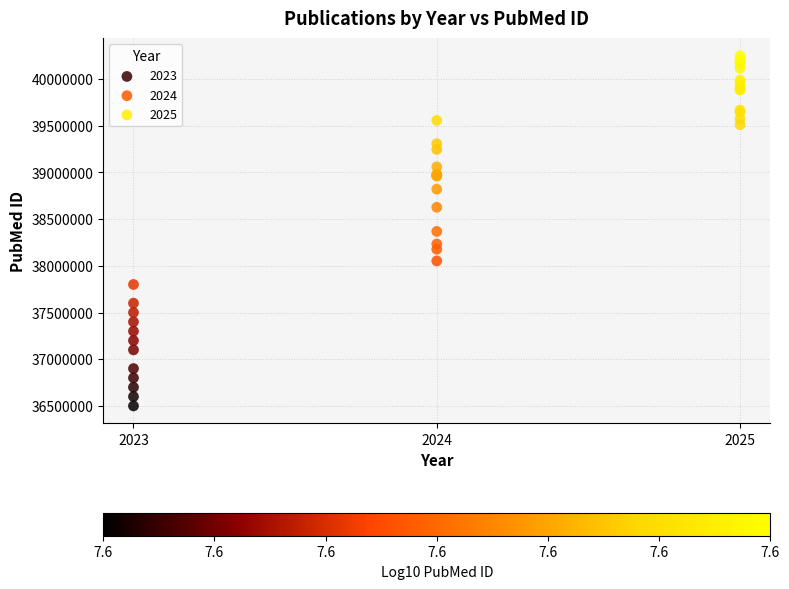

Which series reaches the maximum Y coordinate?

2025